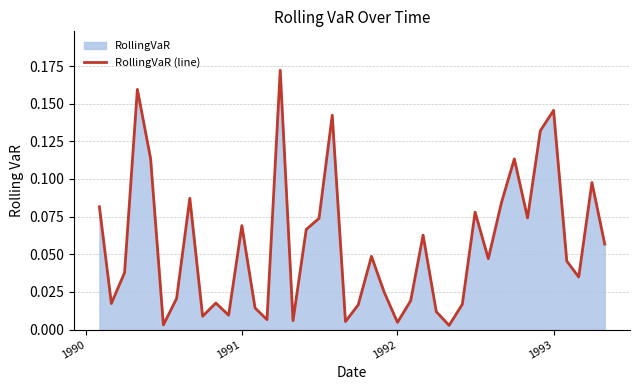

How many lines are shown in the chart?

1